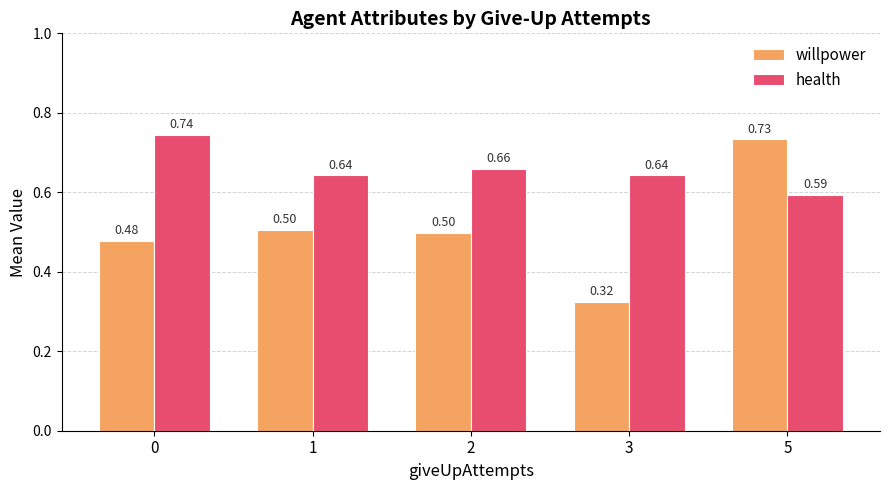

Does the chart contain any negative values?

No